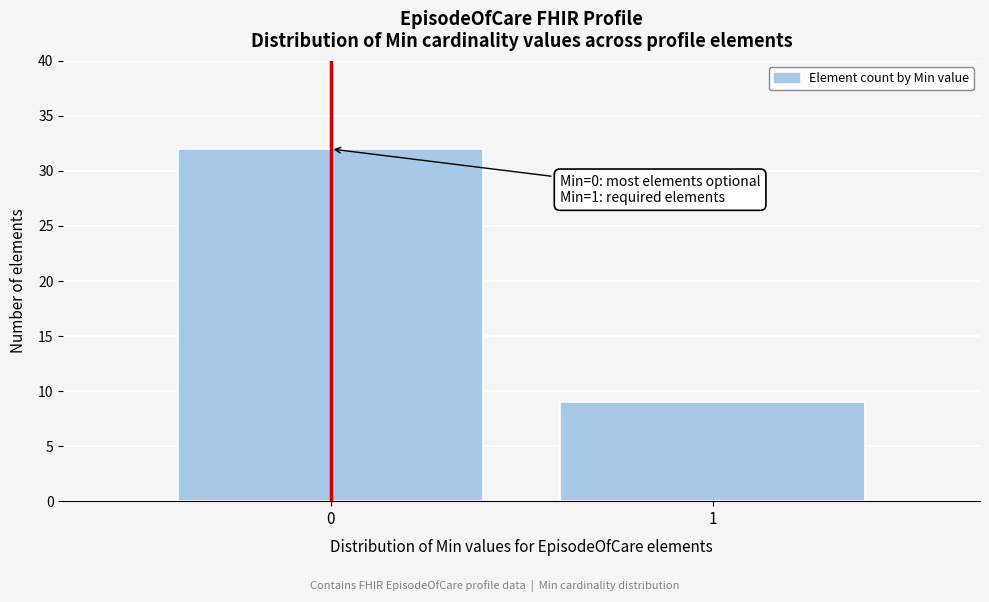

Reading right to left, transcribe all the data shown in this chart.

1=9	0=32